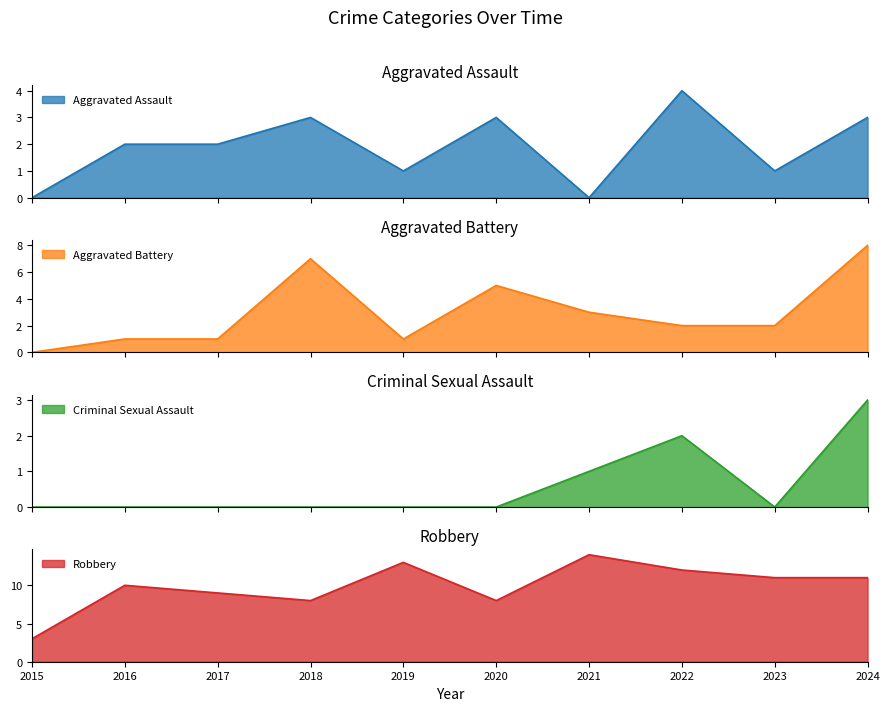

What is the difference between the Aggravated Battery values at 2023 and 2024?

6